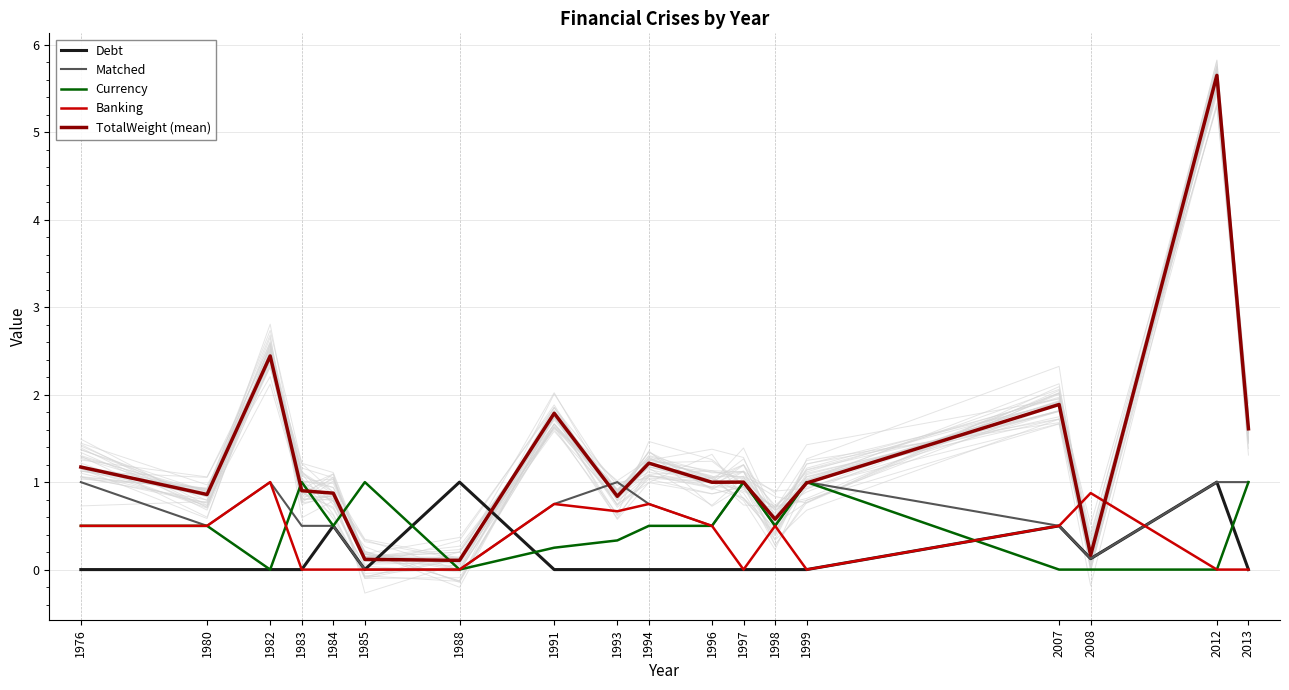

How many lines are shown in the chart?

5